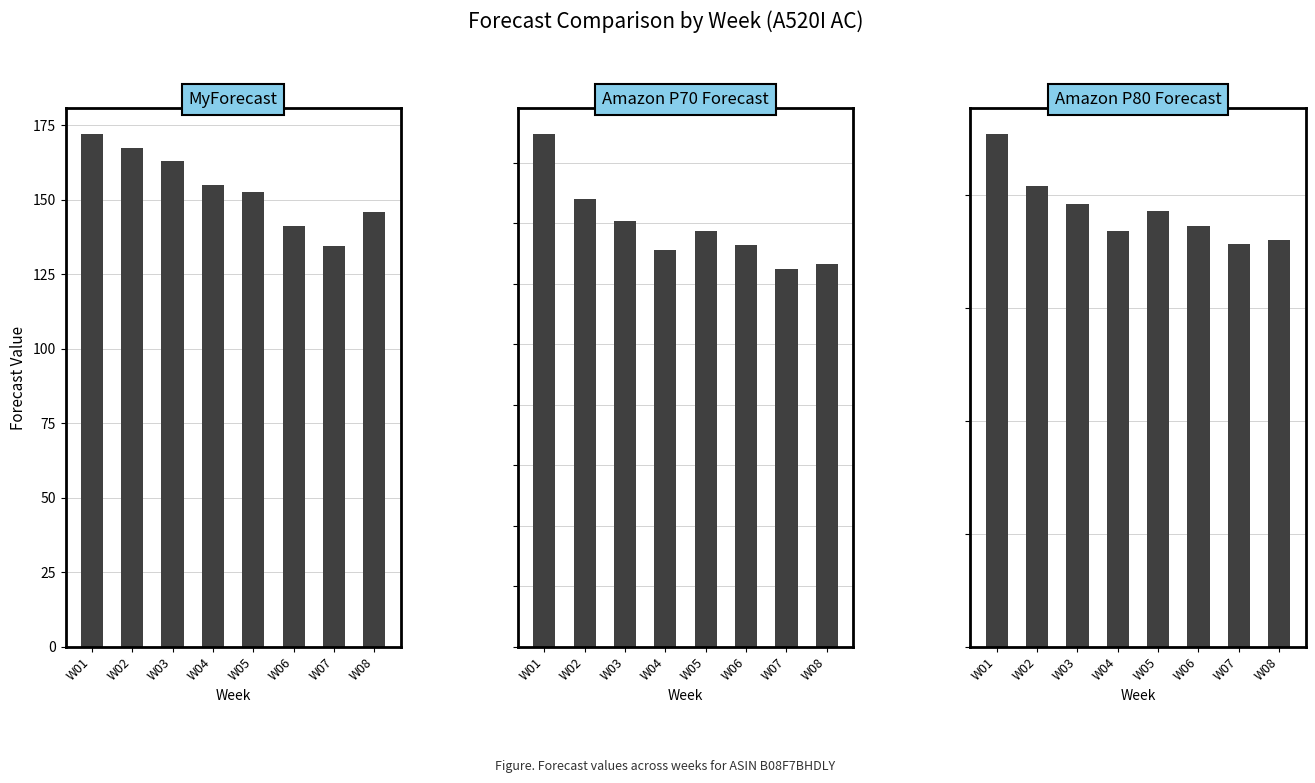

Reading left to right, transcribe all the data shown in this chart.

MyForecast: W01=172.2	W02=167.3	W03=162.9	W04=154.9	W05=152.5	W06=141.1	W07=134.4	W08=145.9
Amazon P70 Forecast: W01=212.0	W02=185.0	W03=176.0	W04=164.0	W05=172.0	W06=166.0	W07=156.0	W08=158.0
Amazon P80 Forecast: W01=227.0	W02=204.0	W03=196.0	W04=184.0	W05=193.0	W06=186.0	W07=178.0	W08=180.0